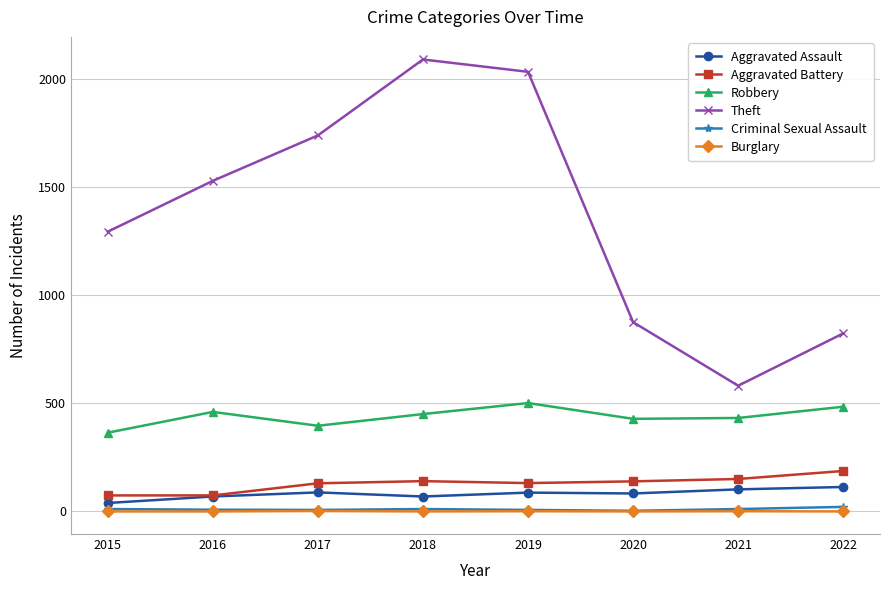

What is the difference between the maximum and minimum values in the Burglary series?

2